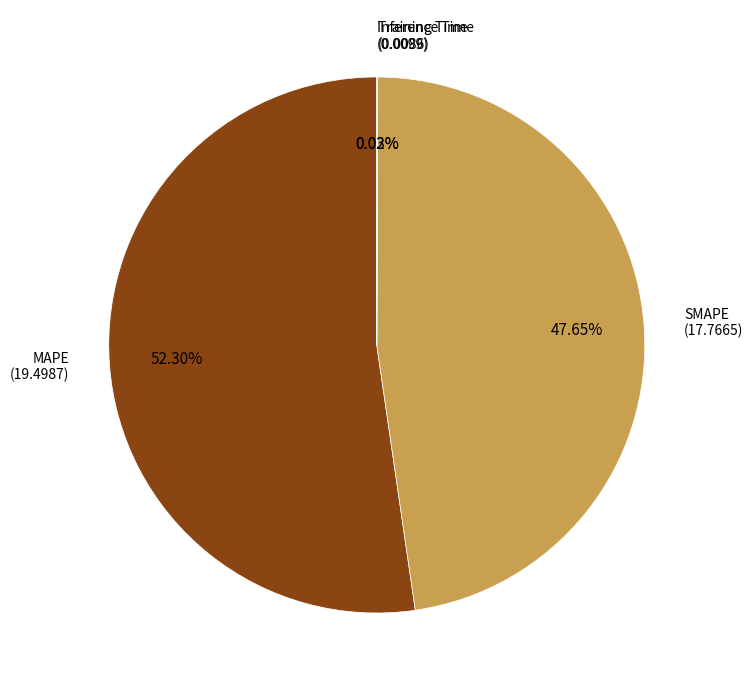

Is there any slice that represents more than half of the pie?

Yes